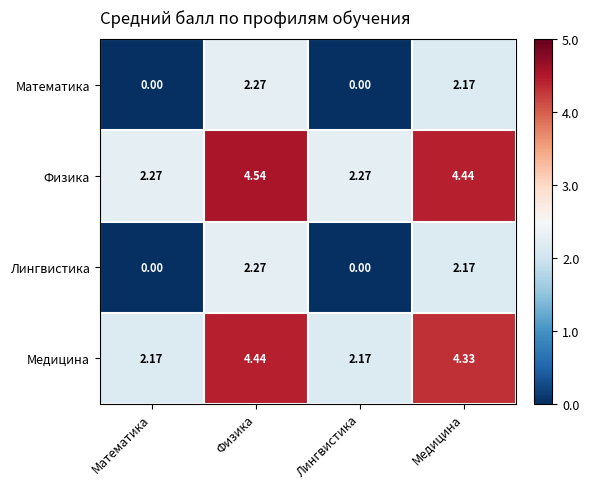

Which series has the largest range (max minus min)?

Медицина